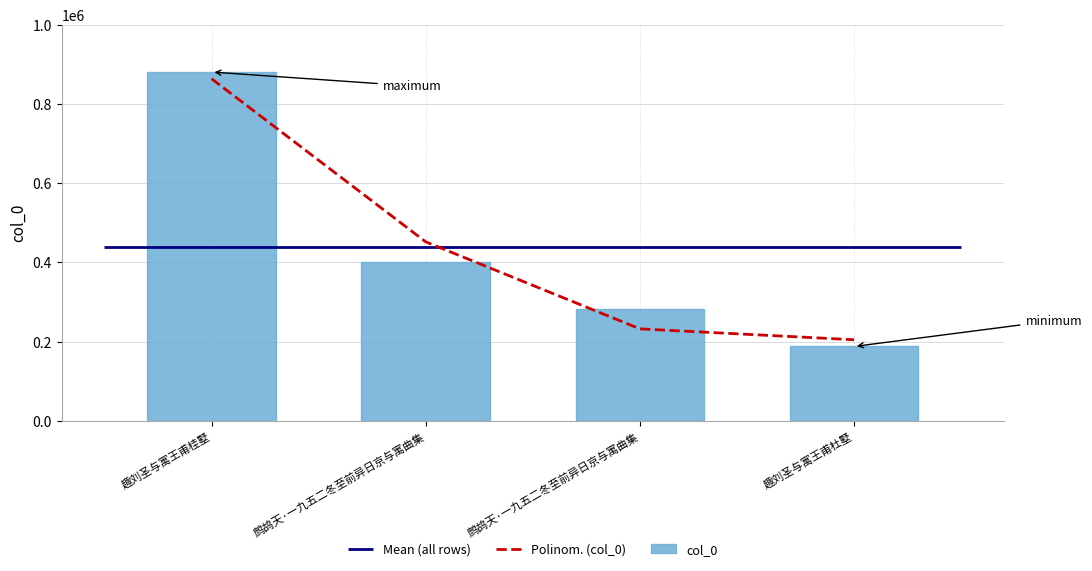

What is the label of the 1st bar from the left?

趣刘圣与寓王甫桂墅